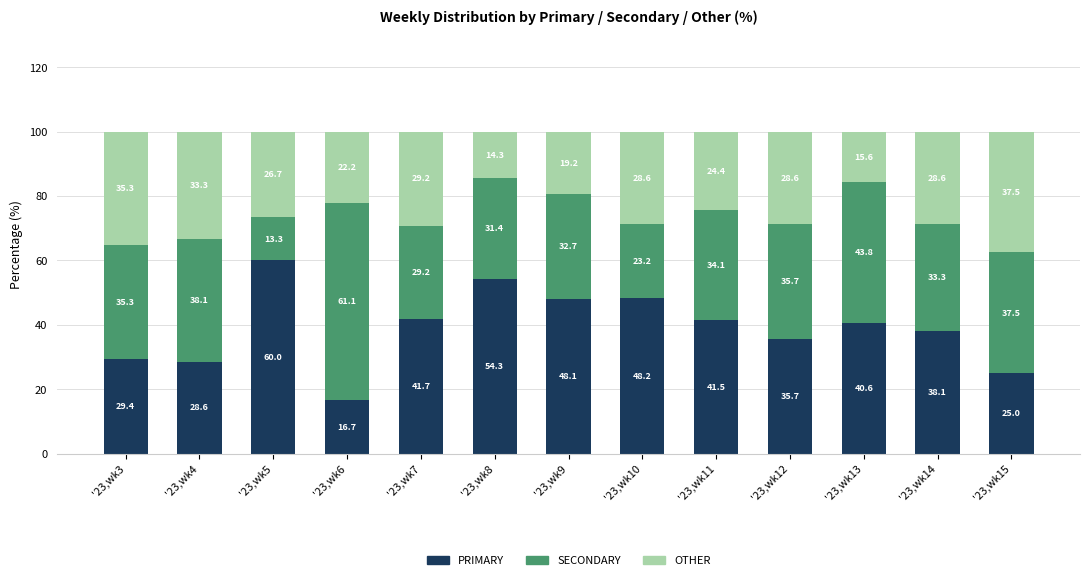

What is the difference between the maximum and second lowest values in the PRIMARY series?

35.0